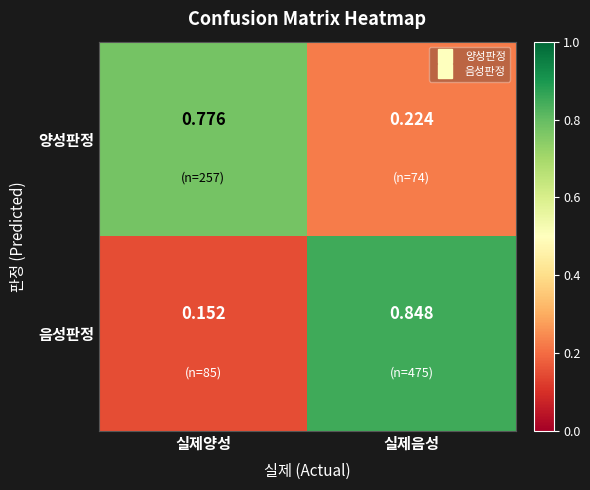

Where is 양성판정 nearest to the value 0?

실제음성